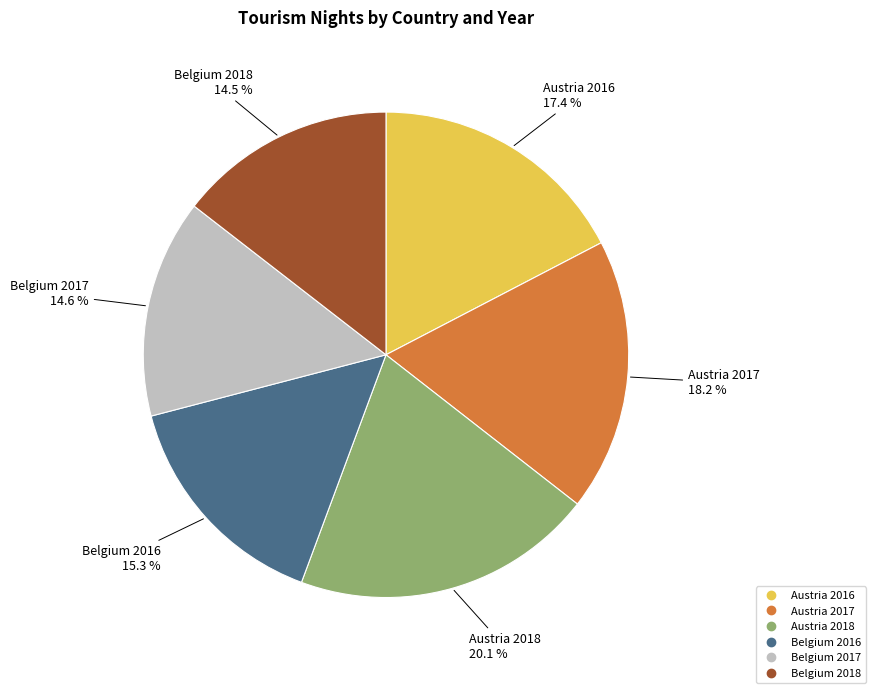

Is it true that Austria 2018 is 8% of the pie?

False